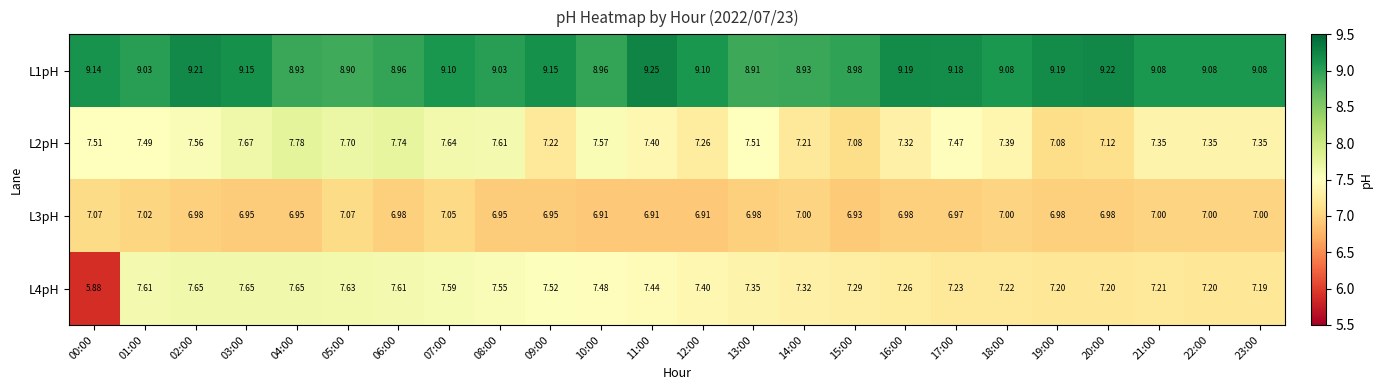

Between 03:00 and 04:00, which series saw the biggest shift?

L1pH